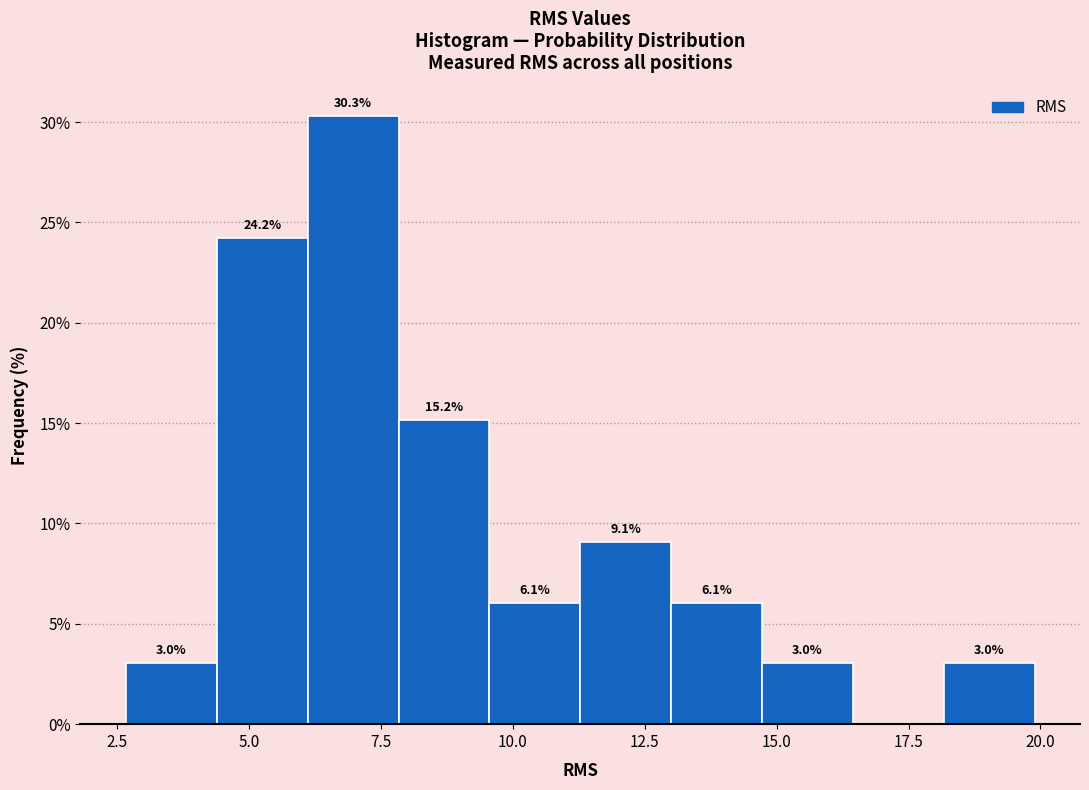

Read against the x-axis, roughly where is the centre of the tallest bar?

7.0